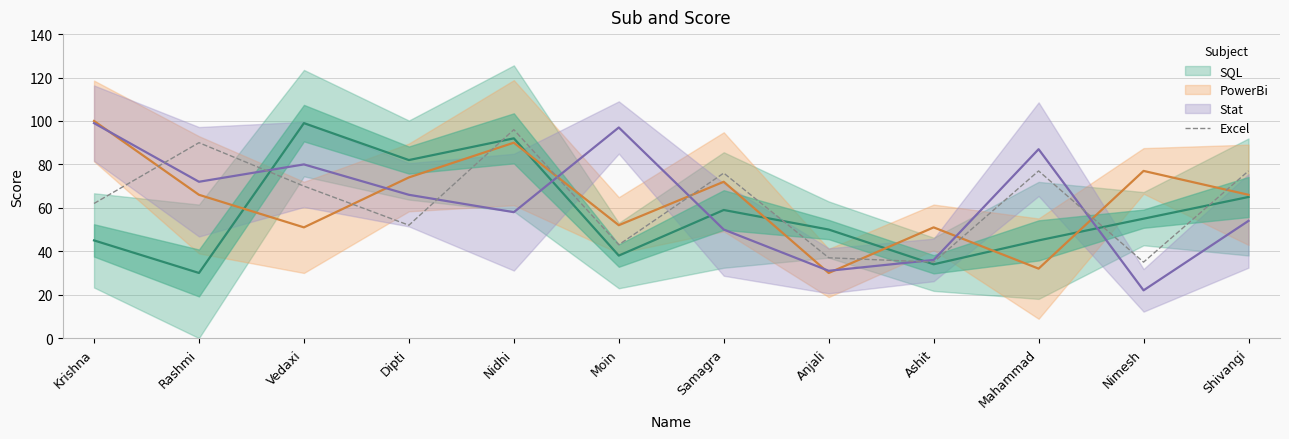

What is the highest value of the Excel series?

96